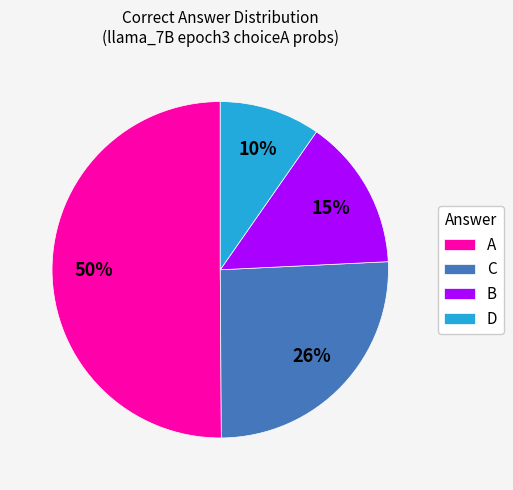

Which slice is the largest?

A